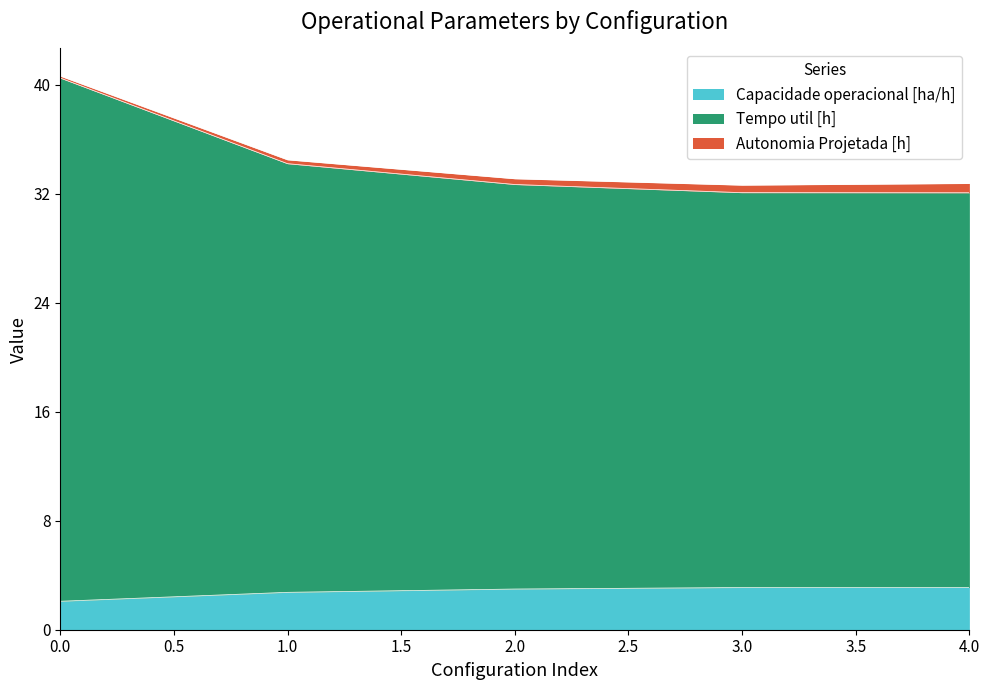

The value of Capacidade operacional [ha/h] at 2 is 1.9. True or false?

False